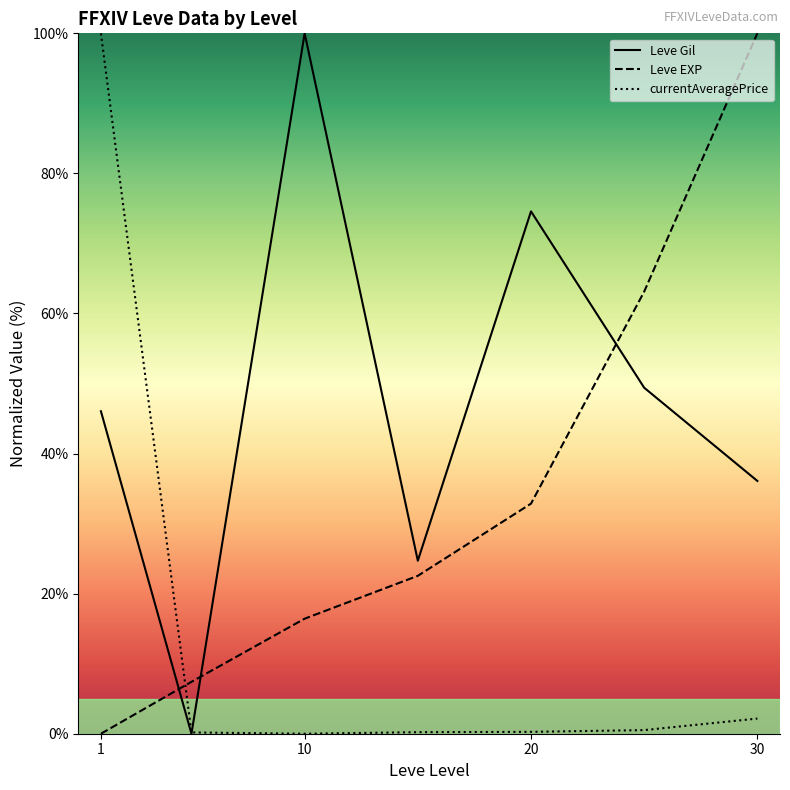

After their last crossing, which series has the higher values: Leve EXP or Leve Gil?

Leve EXP